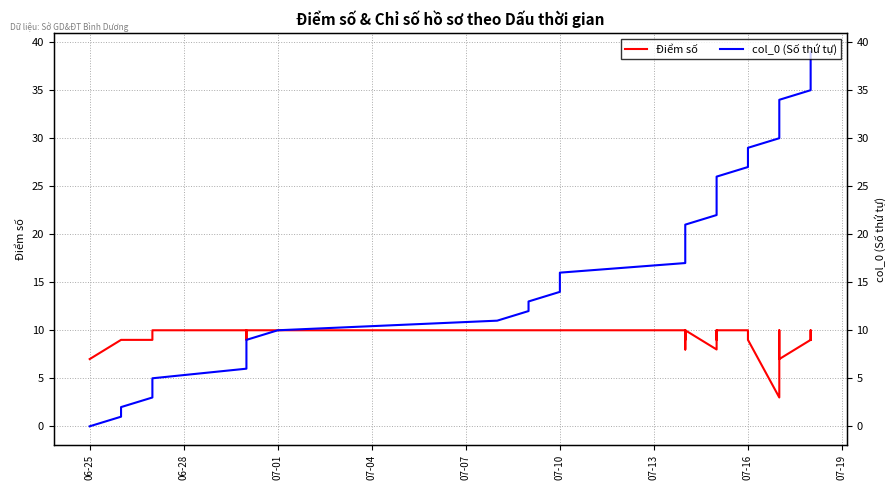

What are all the series names shown in the legend?

Điểm số, col_0 (Số thứ tự)